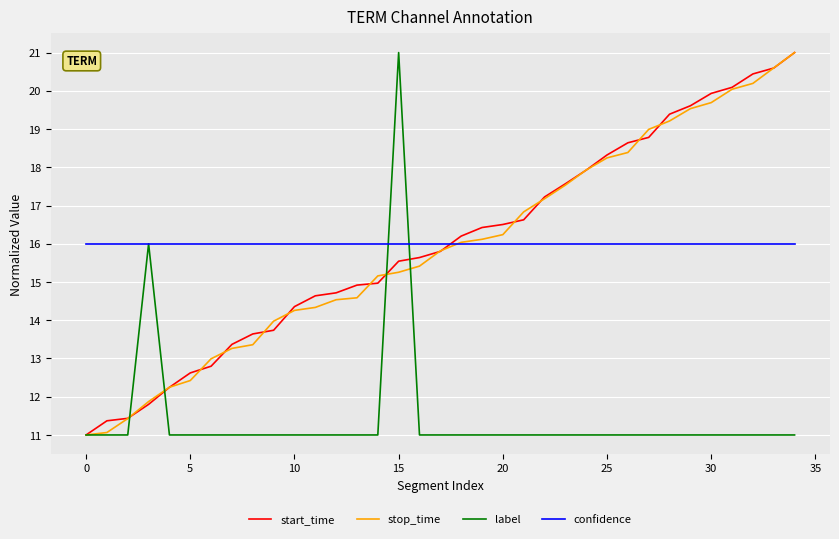

What is the maximum value for stop_time?

21.0